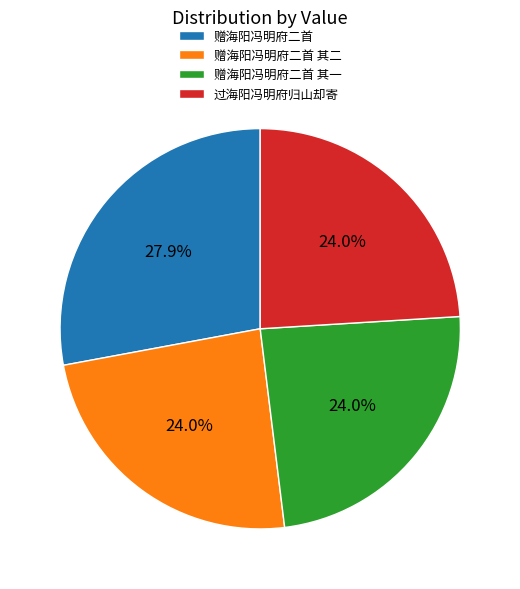

To the nearest percent, what percentage of the pie is 赠海阳冯明府二首?

28%